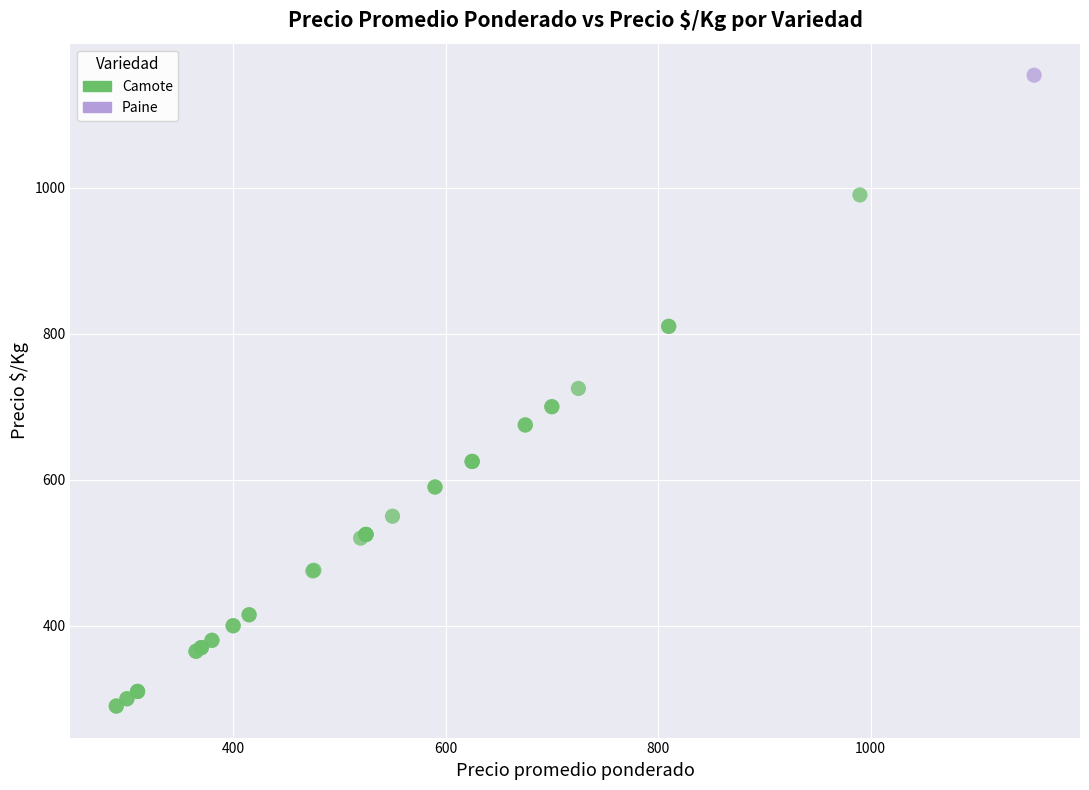

What are all the series names shown in the legend?

Camote, Paine